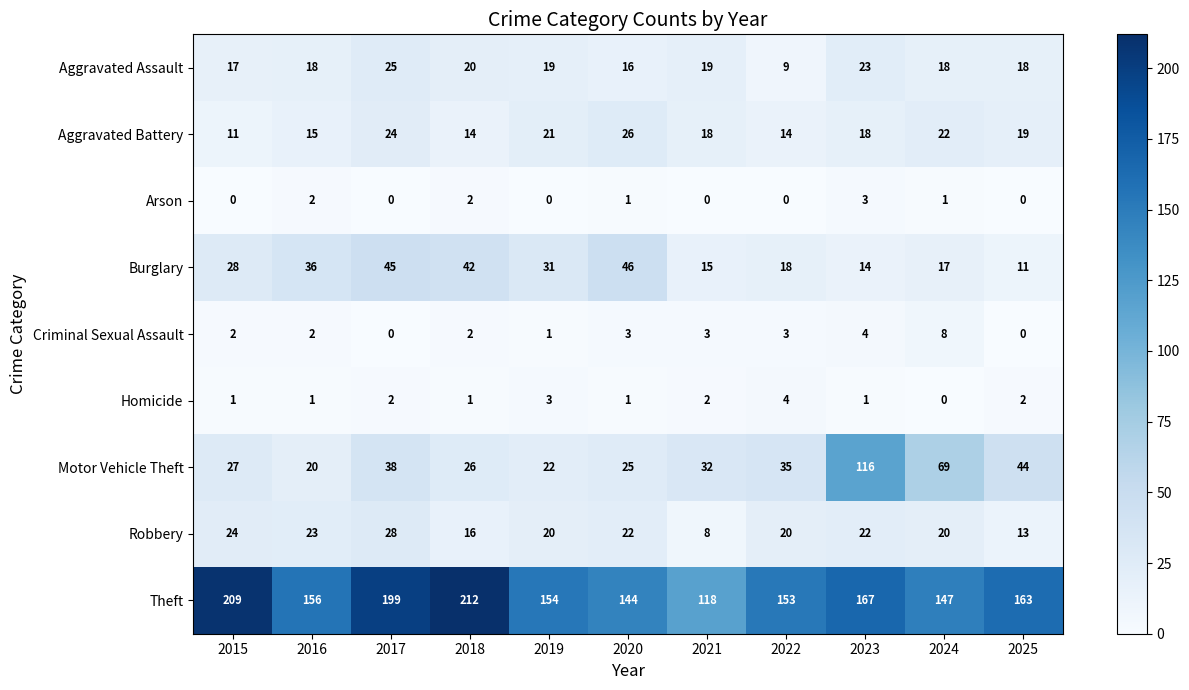

Between 2023 and 2025, which series saw the biggest shift?

Motor Vehicle Theft